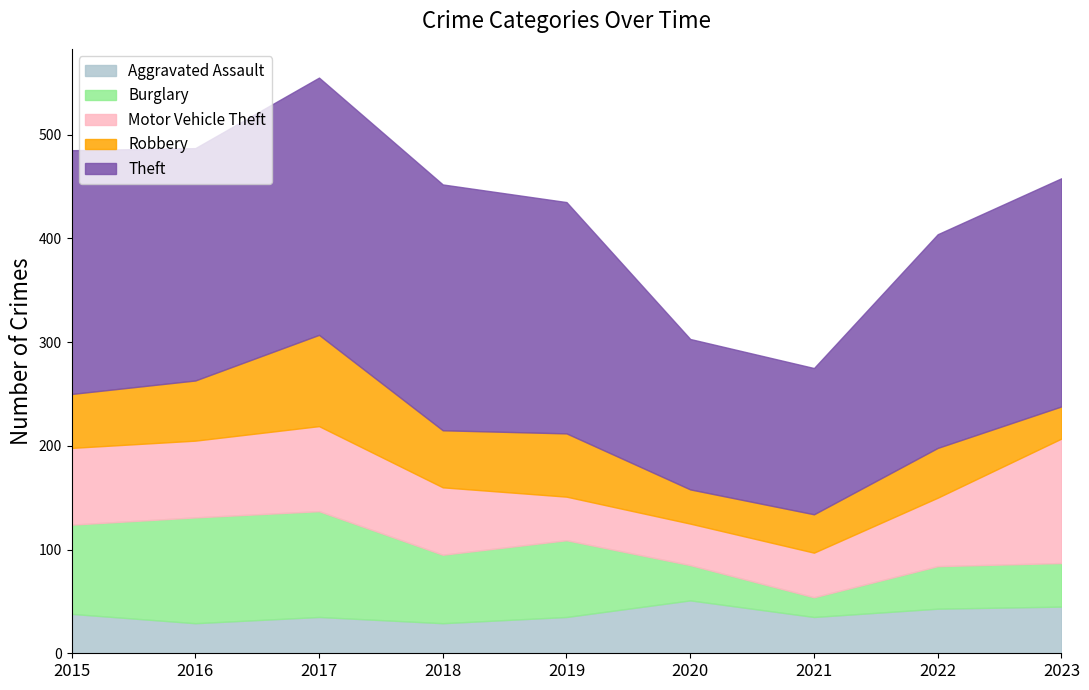

What is the maximum value for Theft?

248